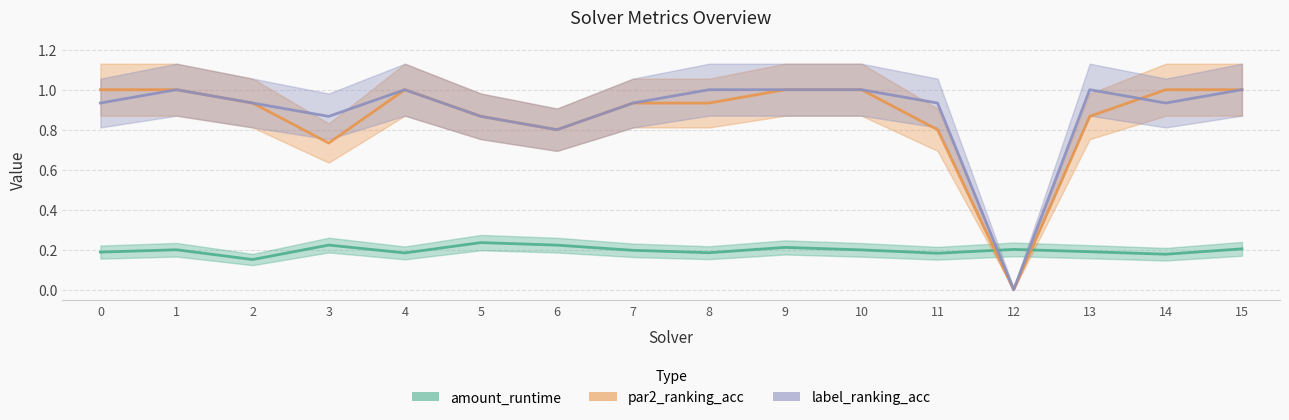

After their last crossing, which series has the higher values: label_ranking_acc or amount_runtime?

label_ranking_acc